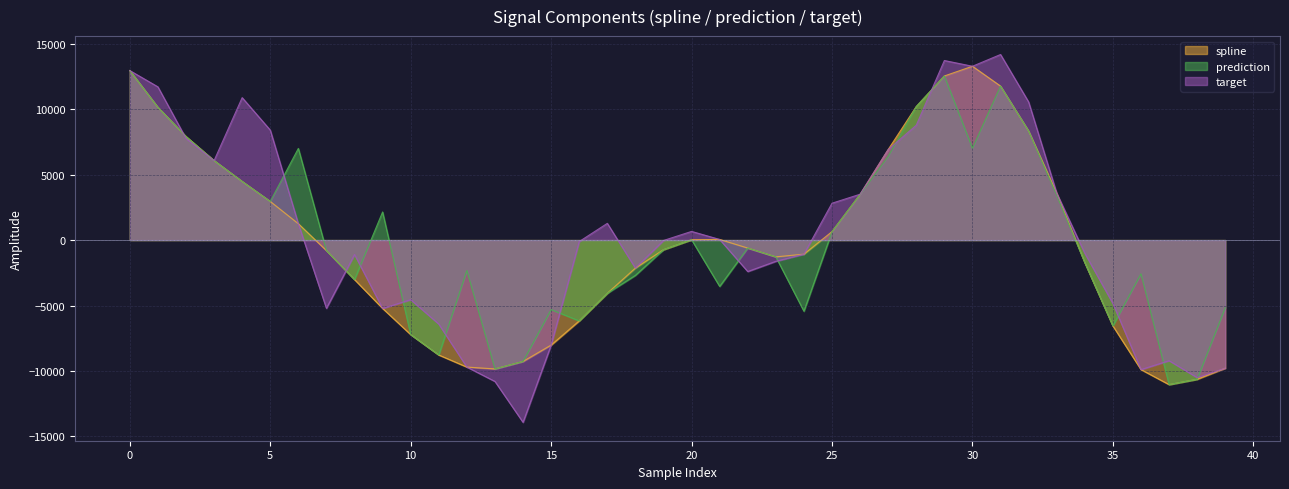

True or false: target has more than 0 points higher than both neighbors.

True